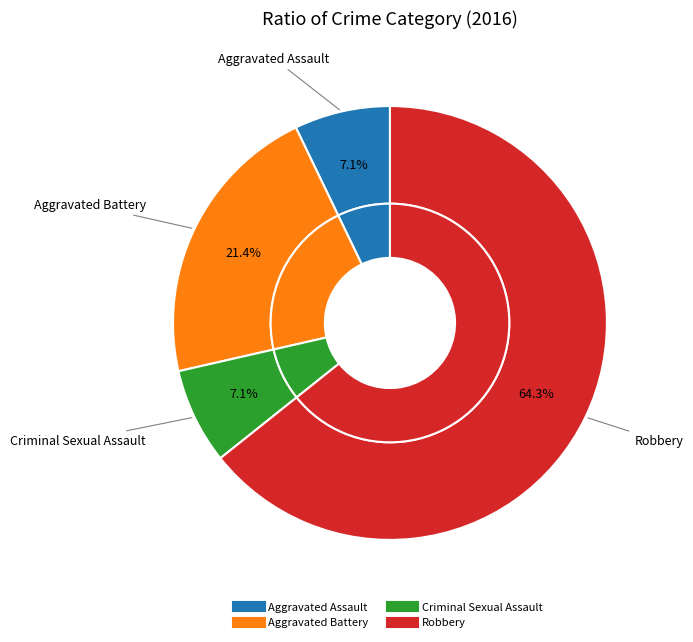

Which has a higher value, Criminal Sexual Assault or Aggravated Assault?

Criminal Sexual Assault